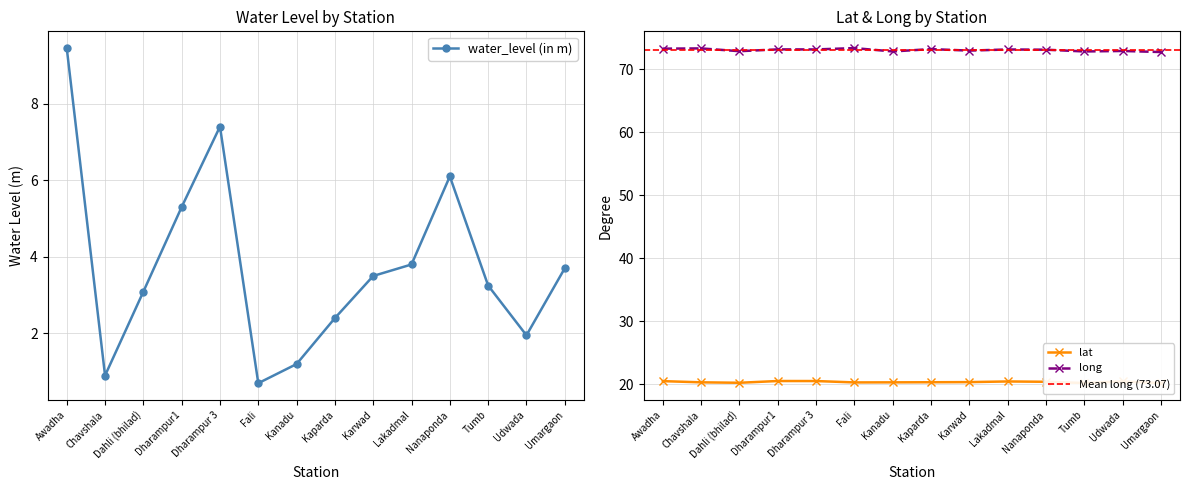

What position from the right is Fali?

9